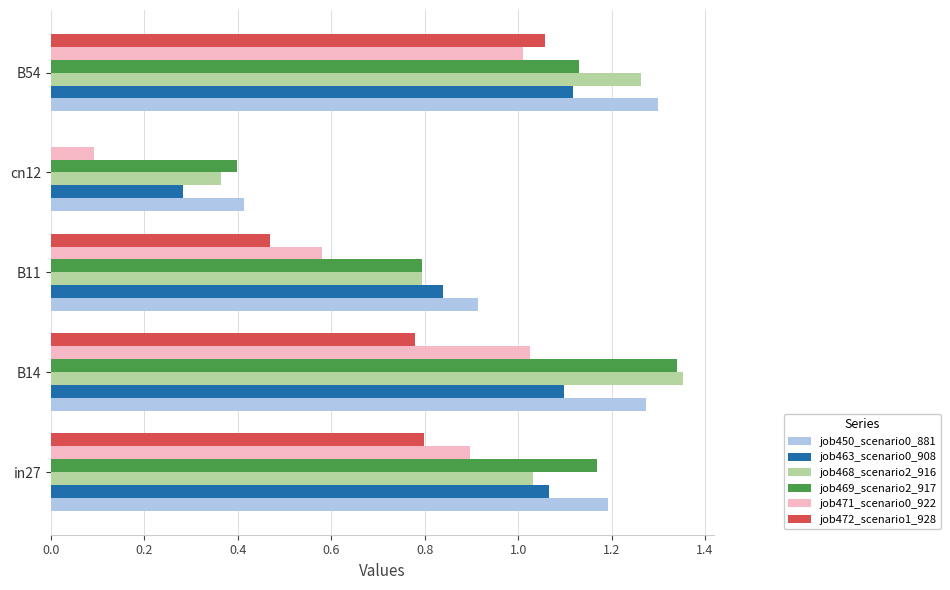

Which series has the largest range (max minus min)?

job472_scenario1_928